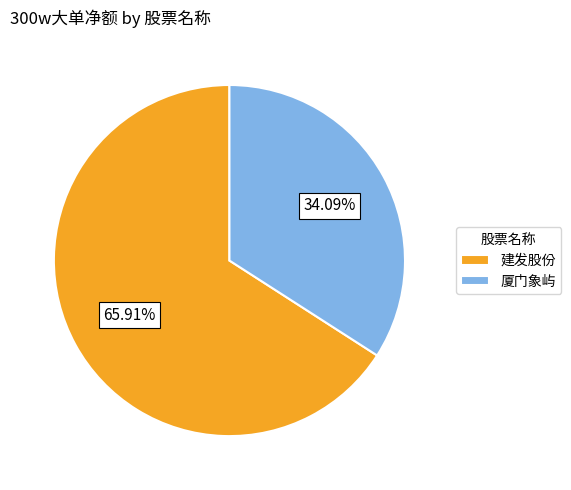

Do 厦门象屿 and 建发股份 together represent more than half of the pie?

Yes